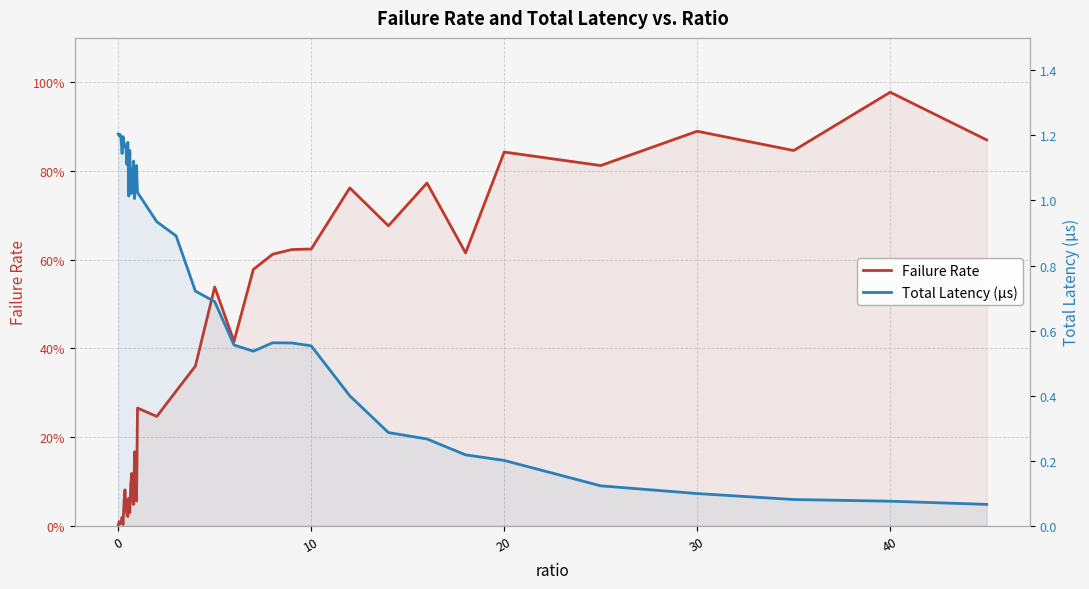

Rank the series by their average value, from lowest to highest.

Failure Rate, Total Latency (µs)